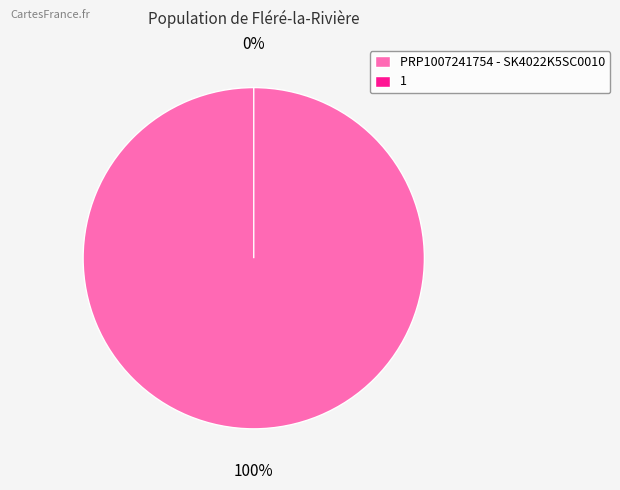

To the nearest percent, what is the combined percentage of 1 and PRP1007241754 - SK4022K5SC0010?

100%